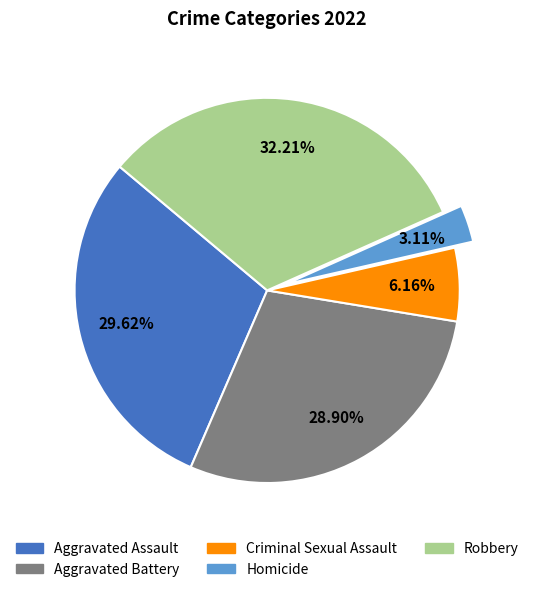

Which slice is the largest?

Robbery